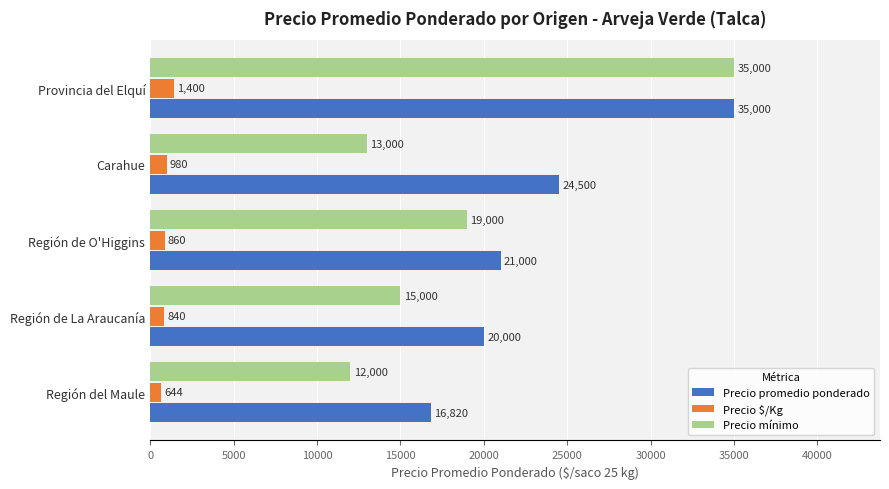

What is the smallest value displayed?

644